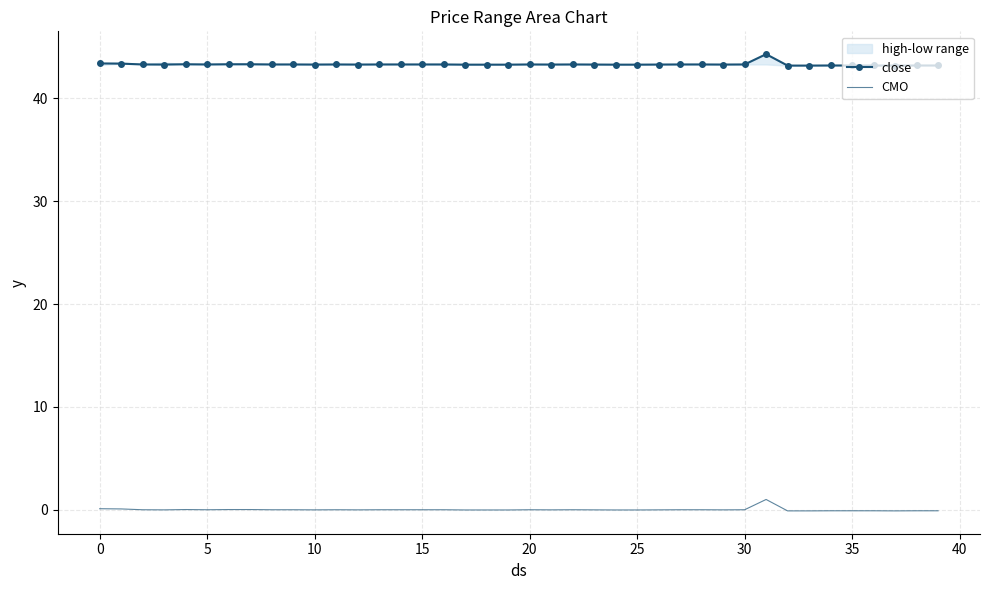

At which category is the sum across all series the highest?

31